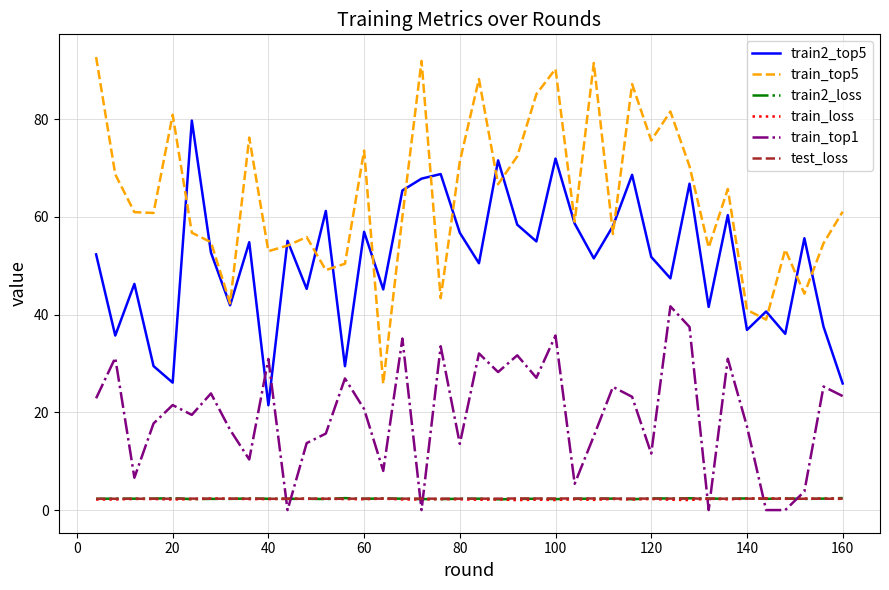

Which series has the largest total across all categories?

train_top5